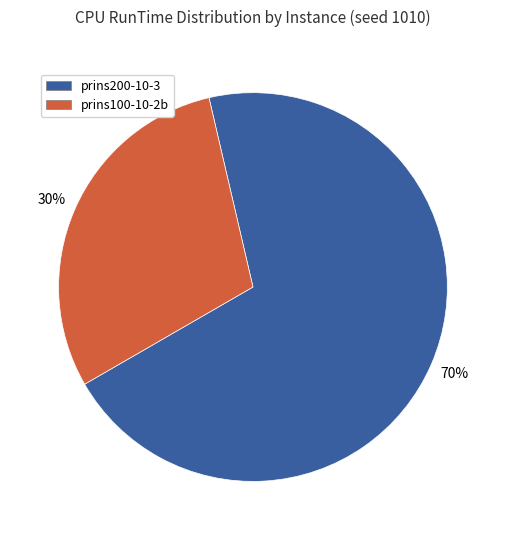

Which category has the smallest portion of the pie?

prins100-10-2b